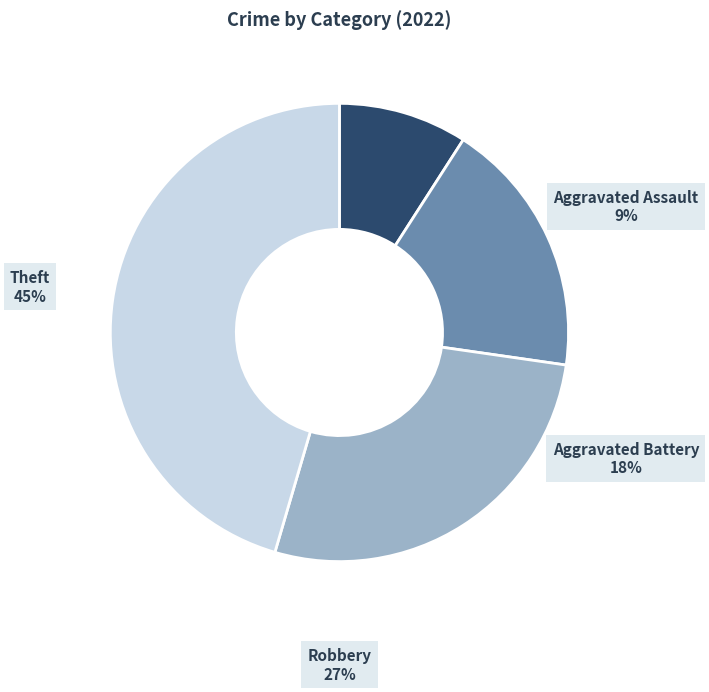

Combined, what portion of the pie is Theft and Robbery?

72.7%